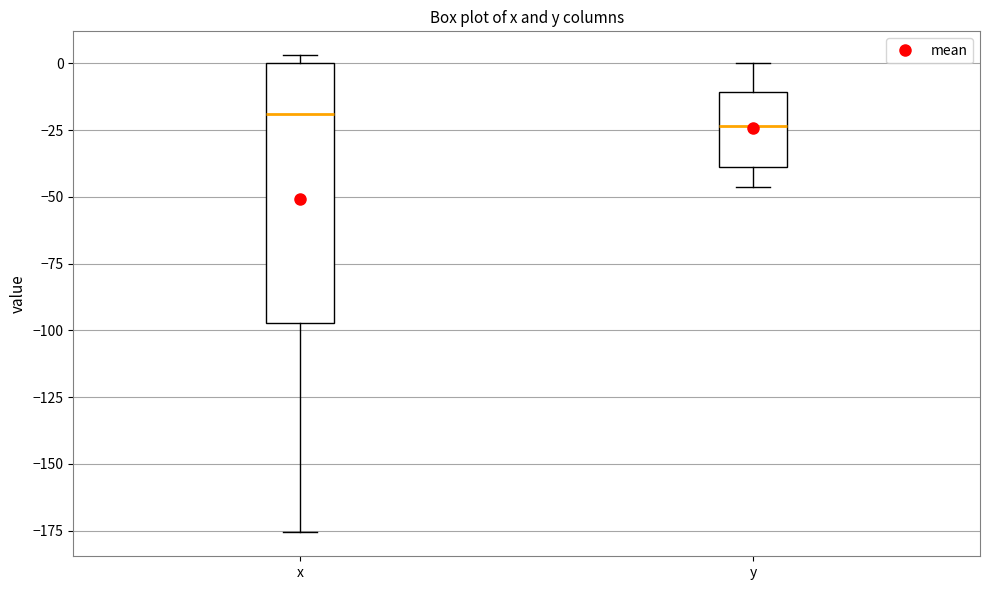

Reading left to right, read every box against the y-axis: the position of its median line, the range the box covers, and the ends of its whiskers. The values are not printed on the chart, so give them approximately, as read against the axis.

x: median -20, box -95 to 0, whiskers -175 to 5
y: median -25, box -40 to -10, whiskers -45 to 0